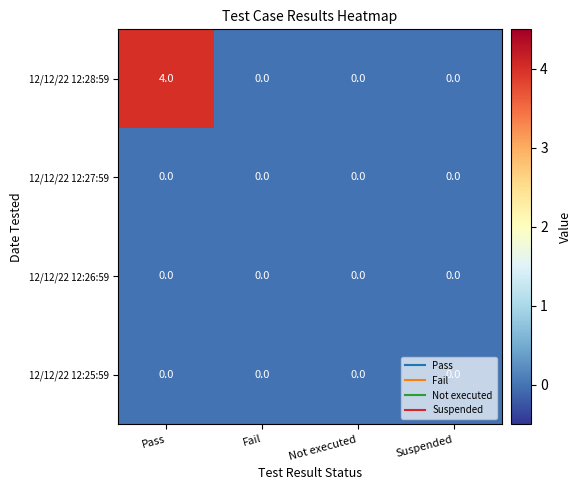

The value of 12/12/22 12:27:59 at Pass is 0. True or false?

True